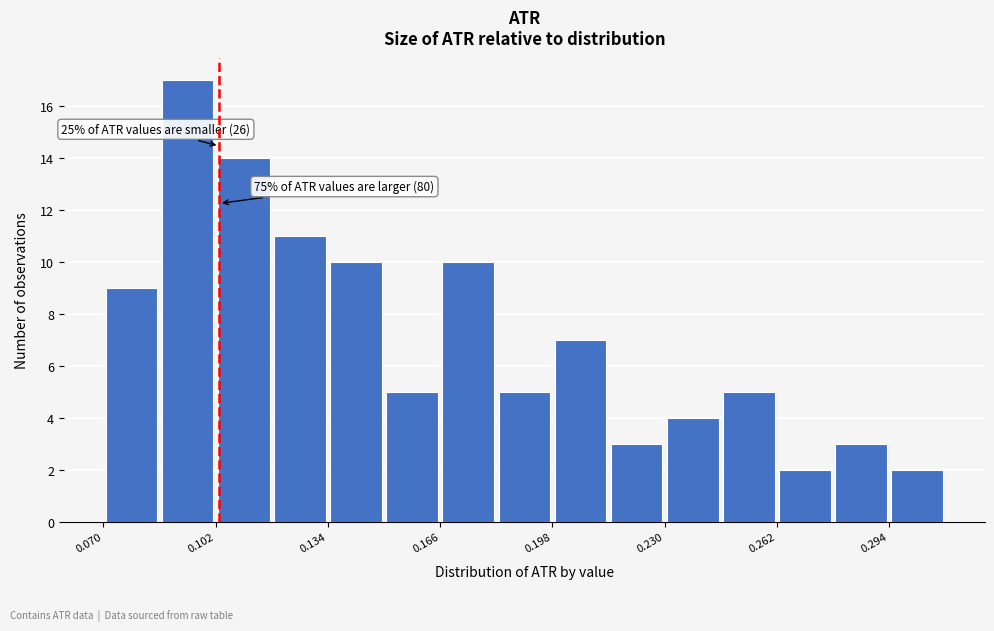

Read against the x-axis, roughly where is the centre of the tallest bar?

0.095